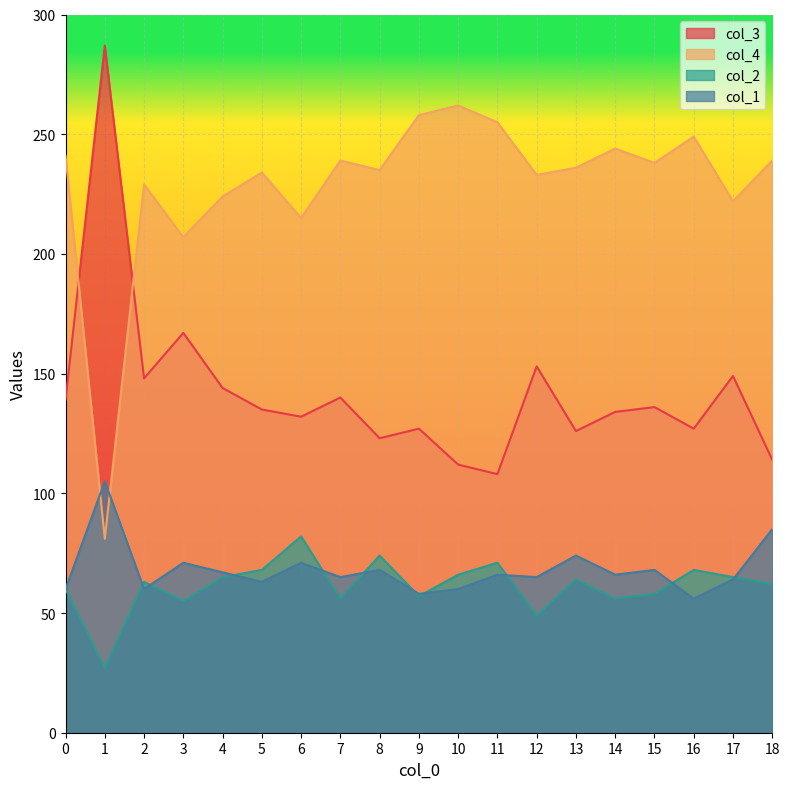

Which series has the largest total across all categories?

col_4